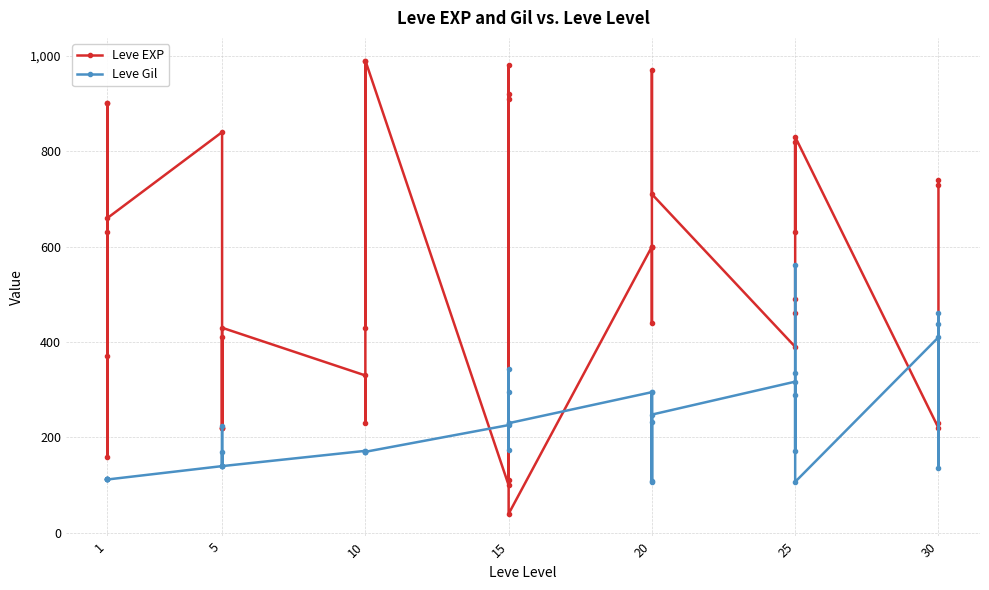

Rank the series at 10 from highest to lowest value.

Leve EXP, Leve Gil